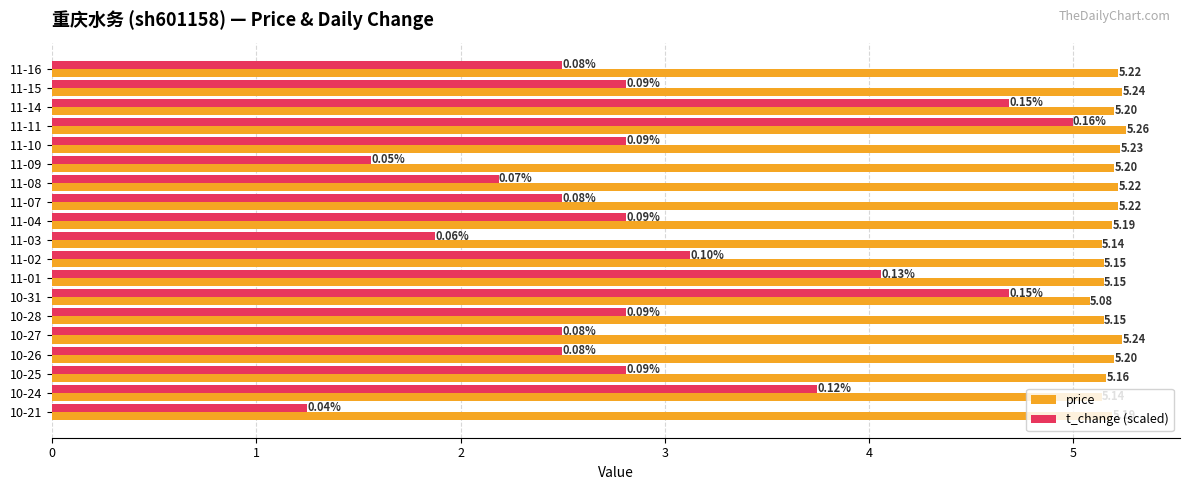

At 11-11, list the series in order from smallest to largest.

t_change (scaled), price